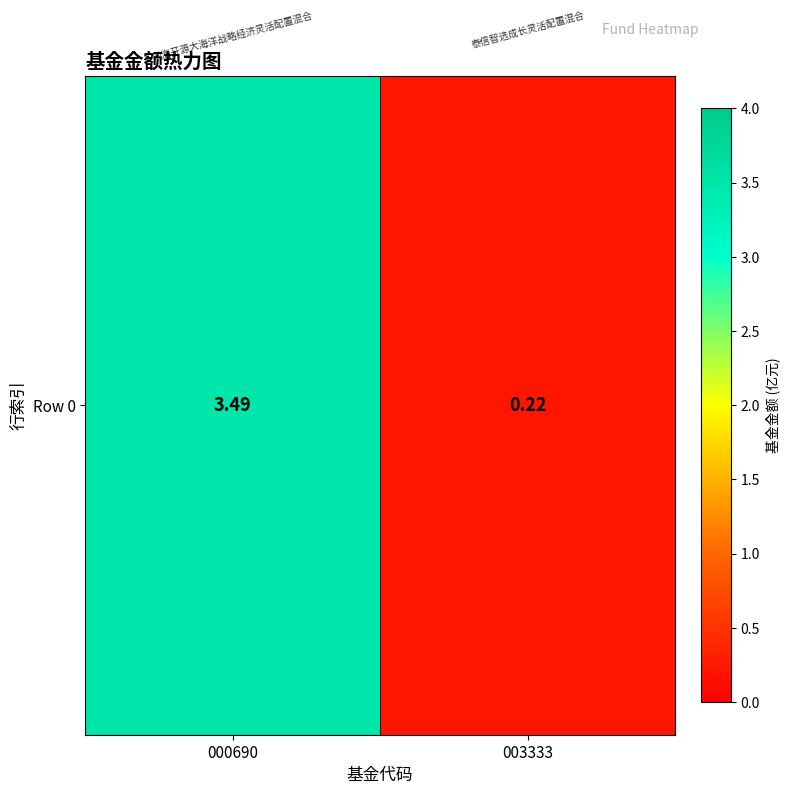

Is it true that the value at 003333 is 0.2?

True